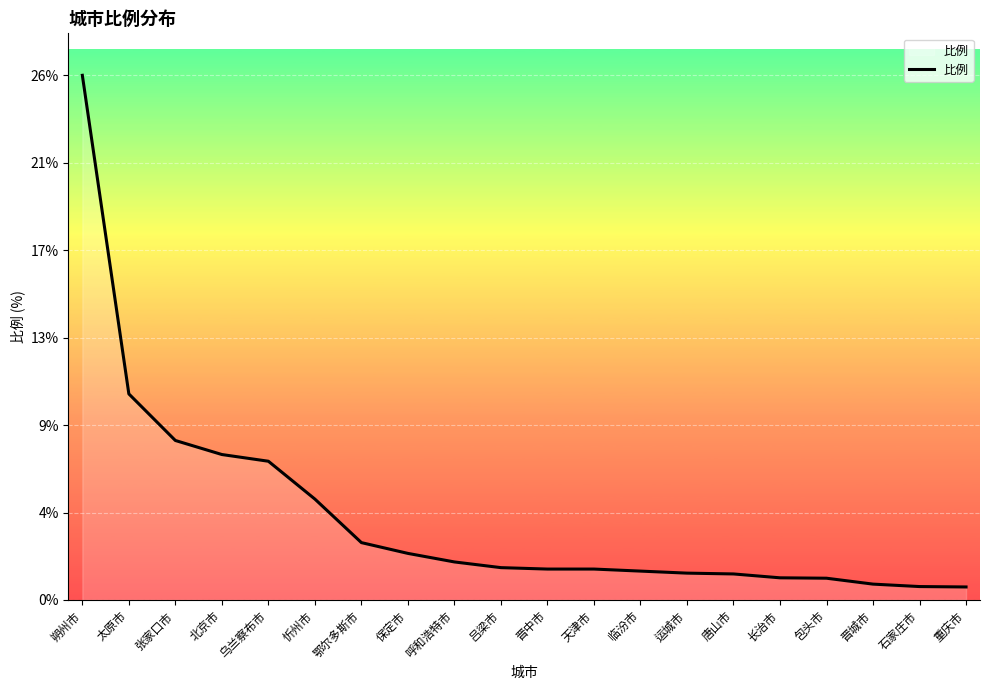

Does the chart have visible grid lines?

Yes